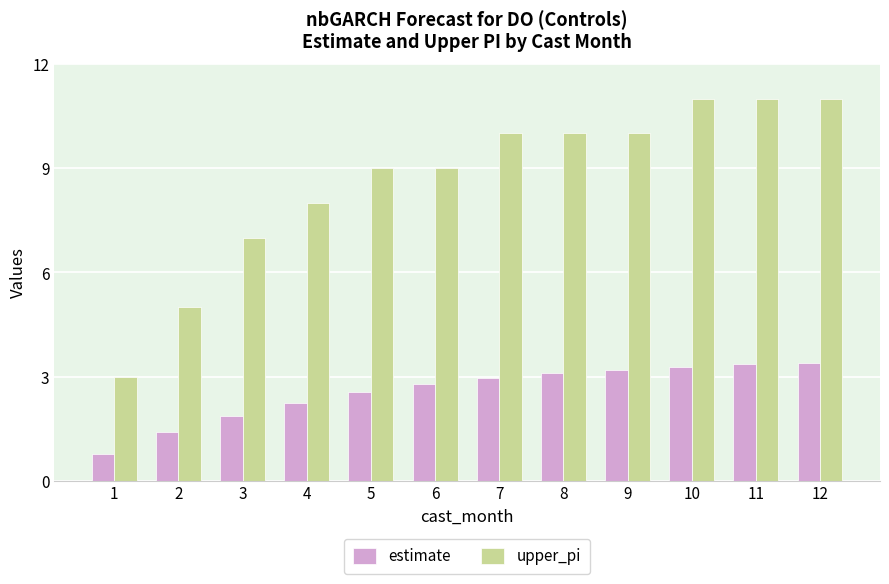

At 12, list the series in order from smallest to largest.

estimate, upper_pi